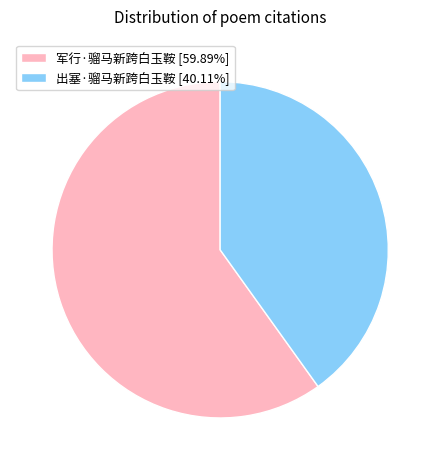

How many slices are in this pie chart?

2